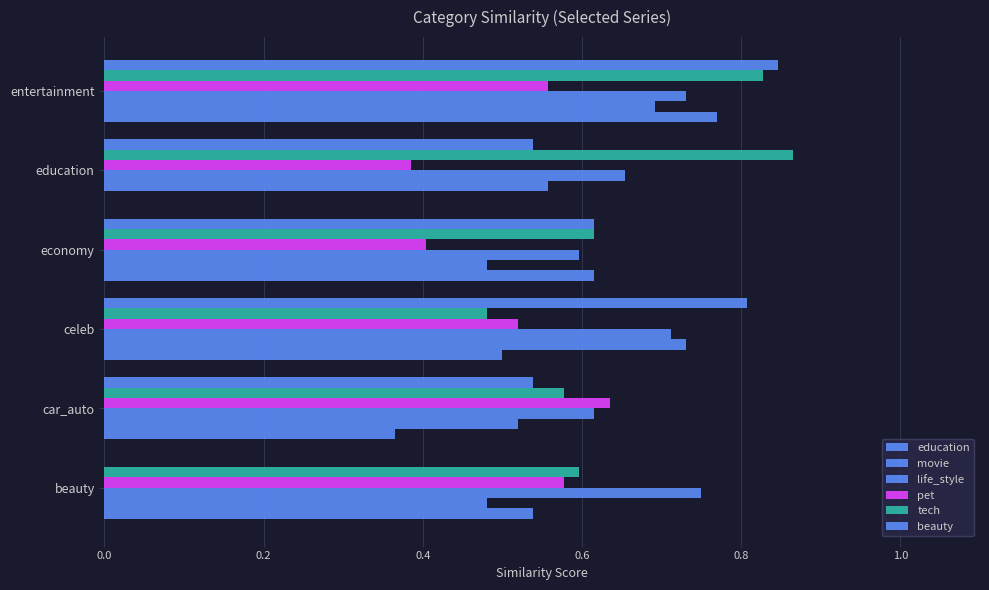

Count the number of data series in this chart.

6